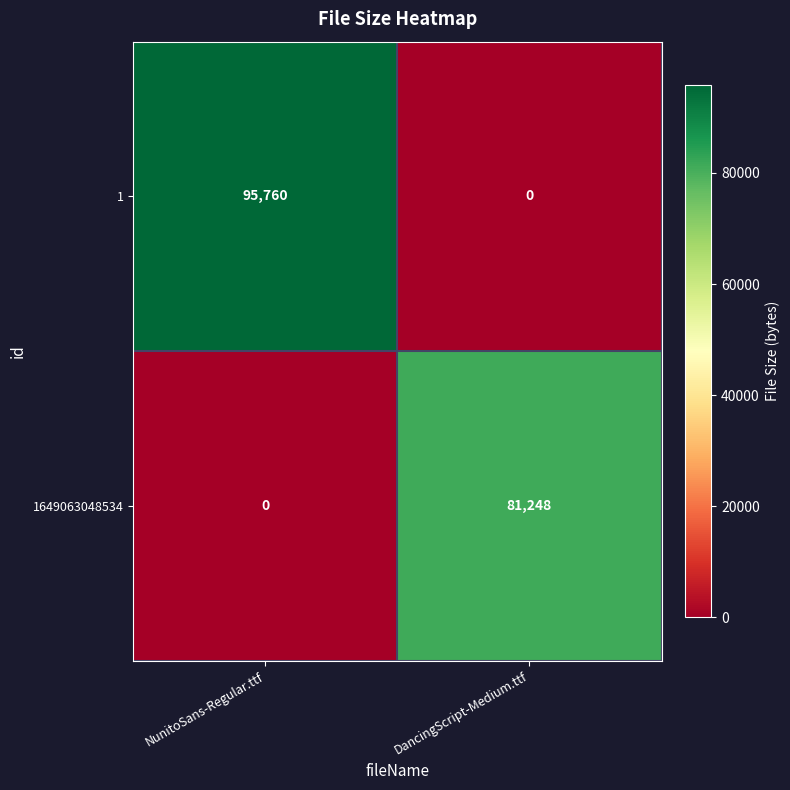

What is the sum of all 1 values?

95760